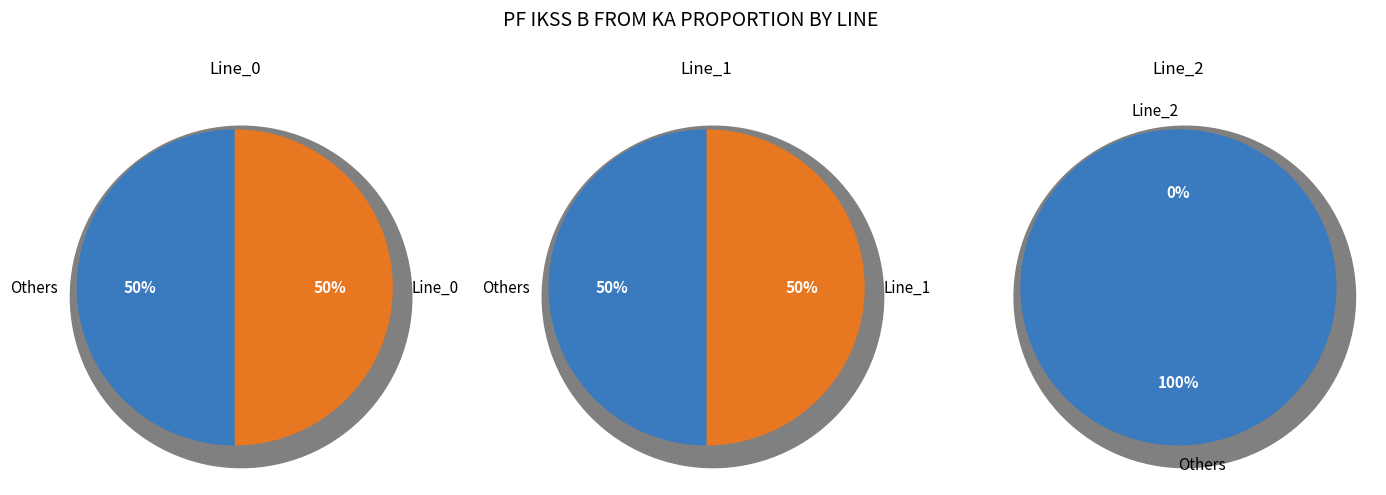

The Line_1 slice represents 50% of the pie. True or false?

True